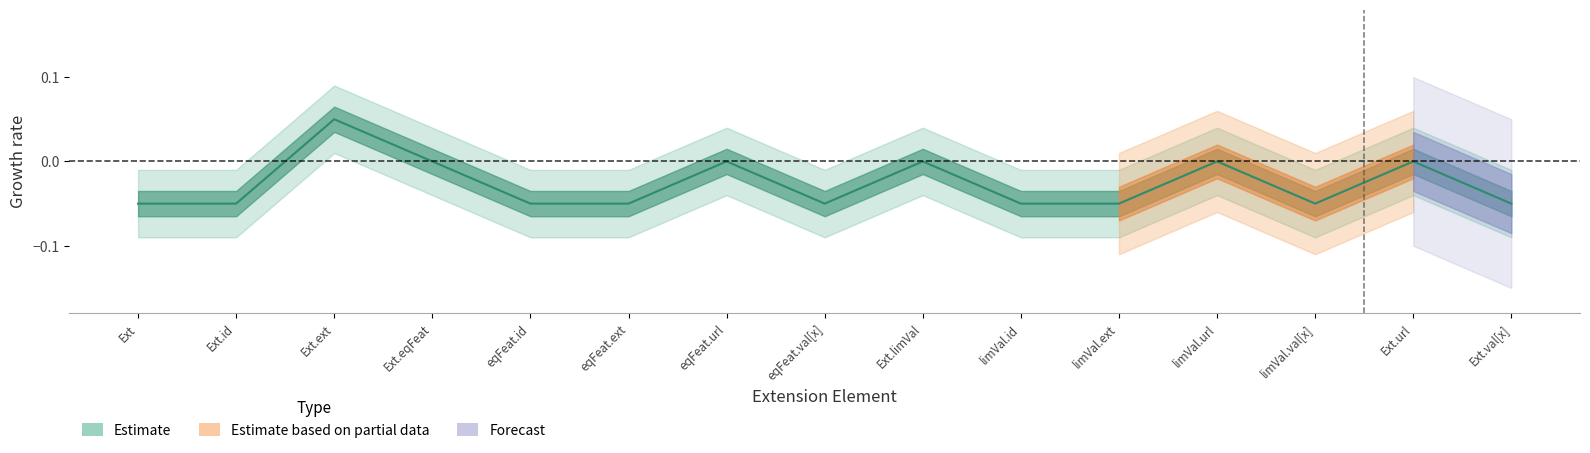

Where is the data nearest to the value 0?

Ext.eqFeat